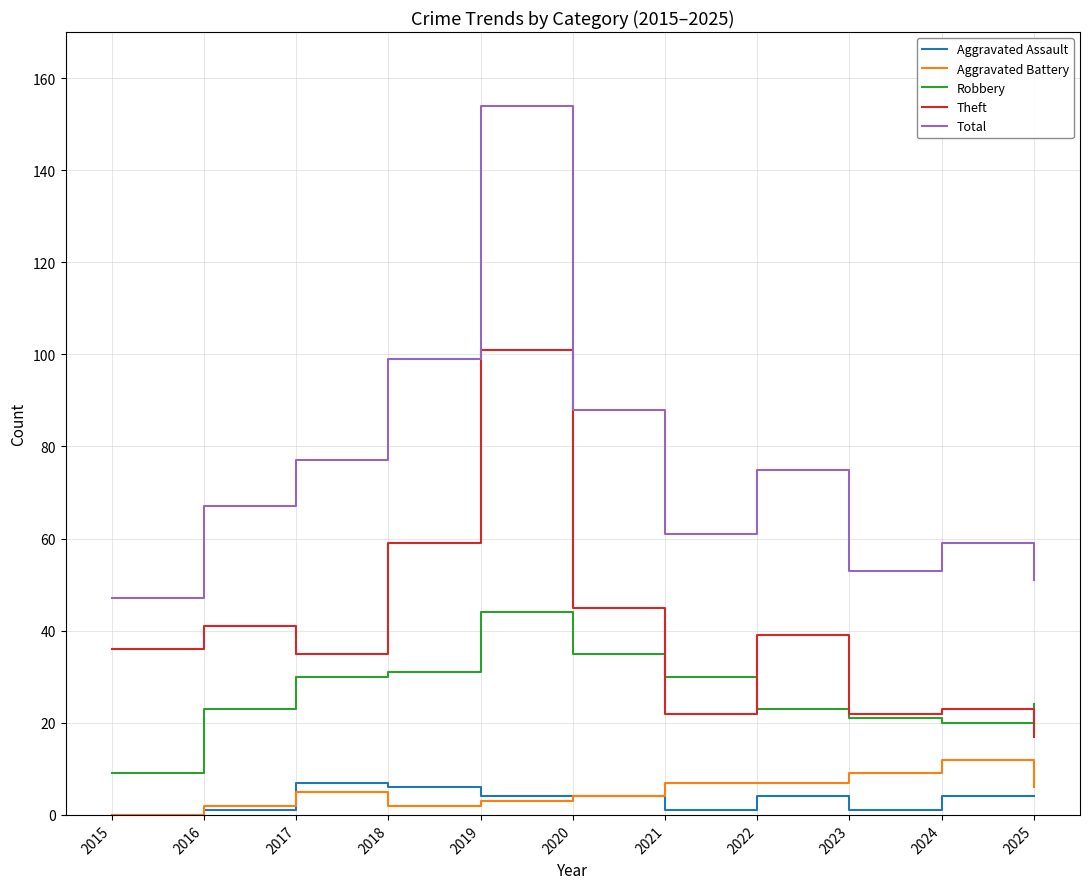

Which series has the largest range (max minus min)?

Total